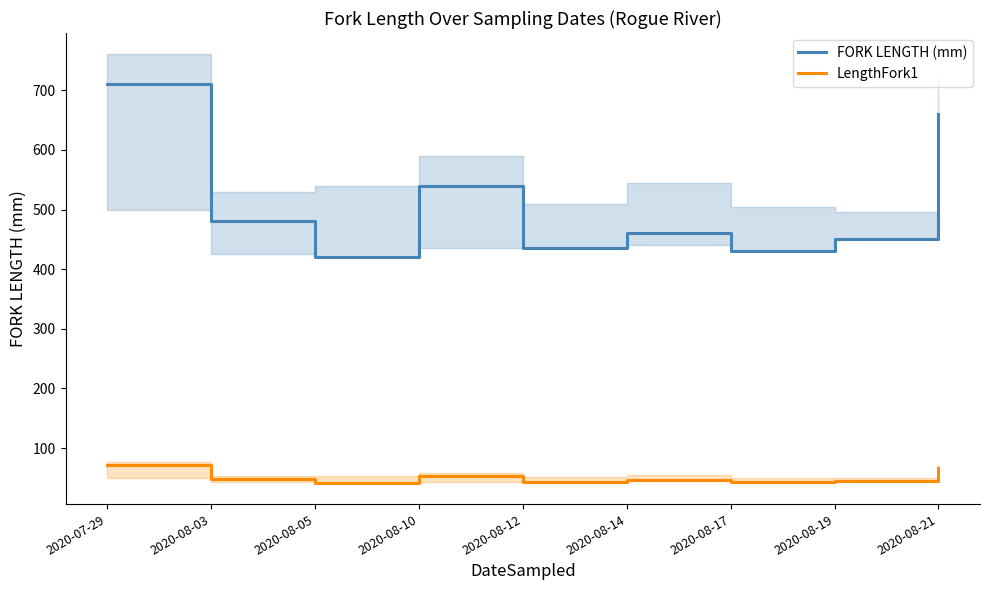

Reading left to right, extract all data points from this chart.

FORK LENGTH (mm): 2020-07-29=710.0	2020-08-03=480.0	2020-08-05=420.0	2020-08-10=540.0	2020-08-12=435.0	2020-08-14=460.0	2020-08-17=430.0	2020-08-19=450.0	2020-08-21=660.0
LengthFork1: 2020-07-29=71.0	2020-08-03=48.0	2020-08-05=42.0	2020-08-10=54.0	2020-08-12=43.5	2020-08-14=46.0	2020-08-17=43.0	2020-08-19=45.0	2020-08-21=66.0